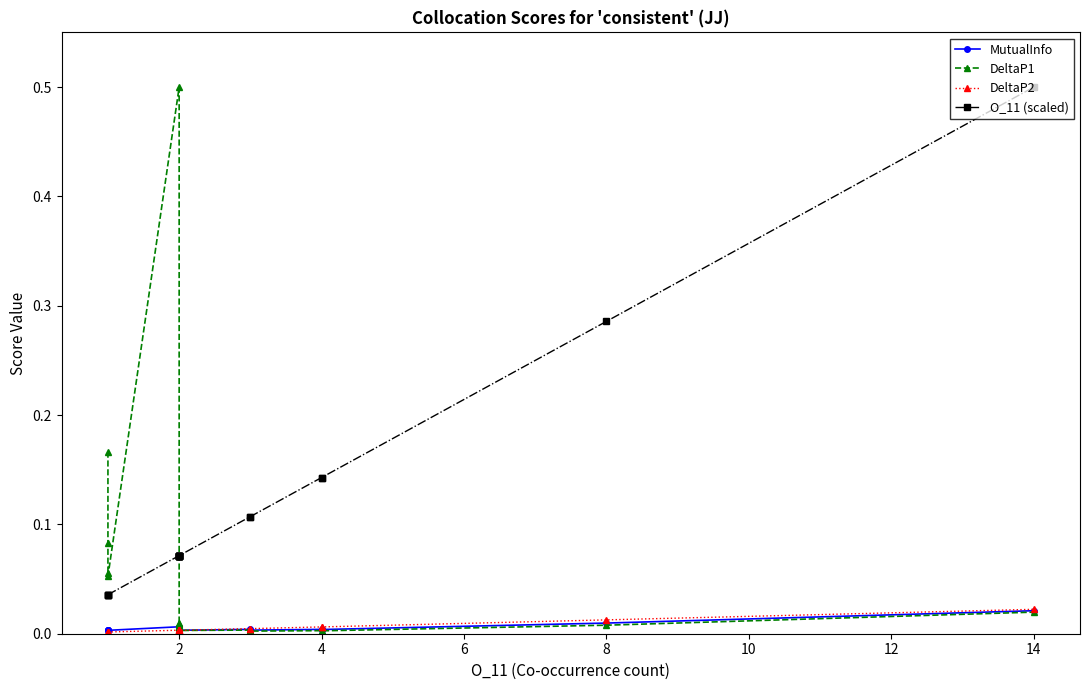

Reading left to right, what are all the values shown in this chart?

MutualInfo: 0.0	0.0	0.0	0.0	0.0	0.0	0.0	0.0	0.0	0.0	0.0	0.0	0.0	0.0	0.0	0.0	0.0	0.0	0.0	0.0
DeltaP1: 0.2	0.1	0.1	0.1	0.5	0.0	0.0	0.0	0.0	0.0	0.0	0.0	0.0	0.0	0.0	0.0	0.0	0.0	0.0	0.0
DeltaP2: 0.0	0.0	0.0	0.0	0.0	0.0	0.0	0.0	0.0	0.0	0.0	0.0	0.0	0.0	0.0	0.0	0.0	0.0	0.0	0.0
O_11 (scaled): 0.0	0.0	0.0	0.0	0.1	0.1	0.1	0.1	0.1	0.1	0.1	0.1	0.1	0.1	0.1	0.1	0.1	0.1	0.3	0.5